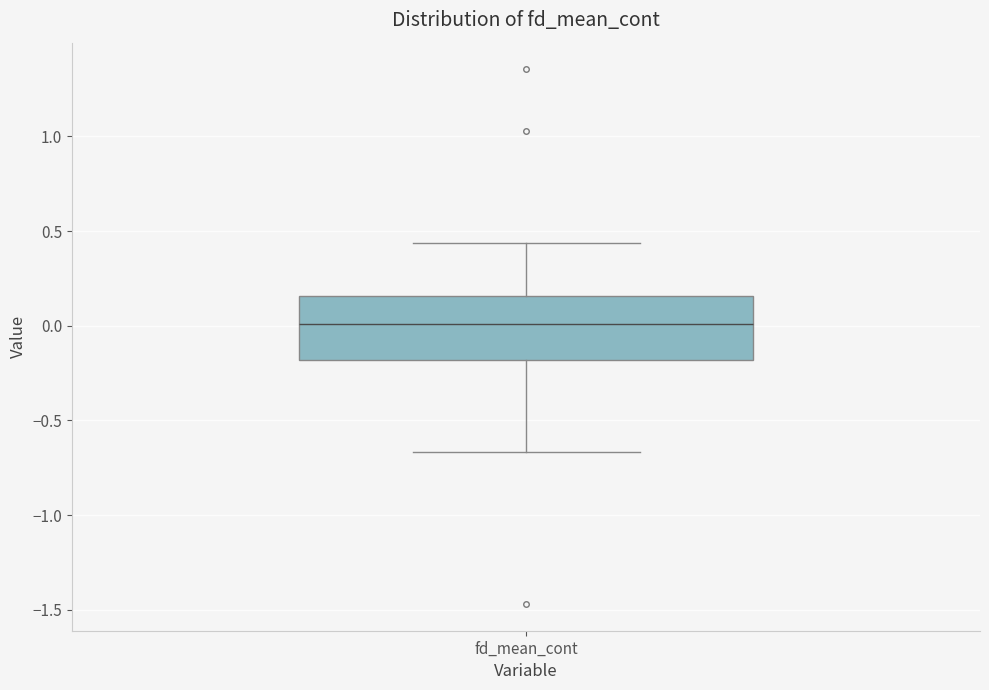

Read this box plot against the y-axis: the position of the median line, the range covered by the box, and the ends of both whiskers. The values are not printed on the chart, so give them approximately, as read against the axis.

median 0.00, box -0.20 to 0.15, whiskers -0.65 to 0.45